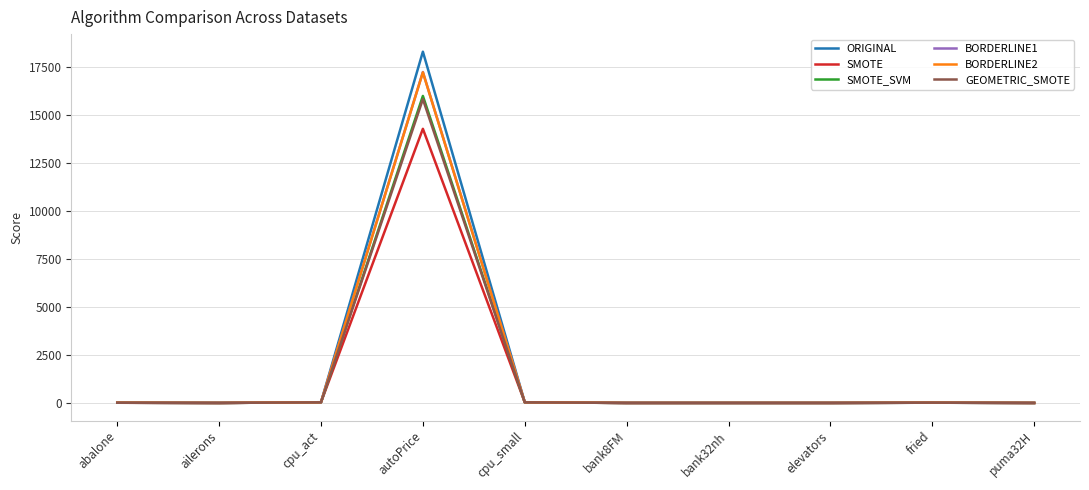

What is the maximum value for GEOMETRIC_SMOTE?

15810.3